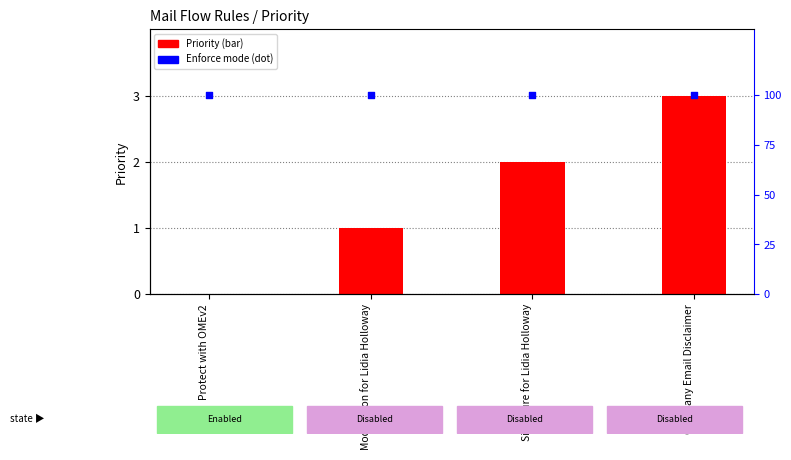

At which category is the sum across all series the highest?

Company Email Disclaimer